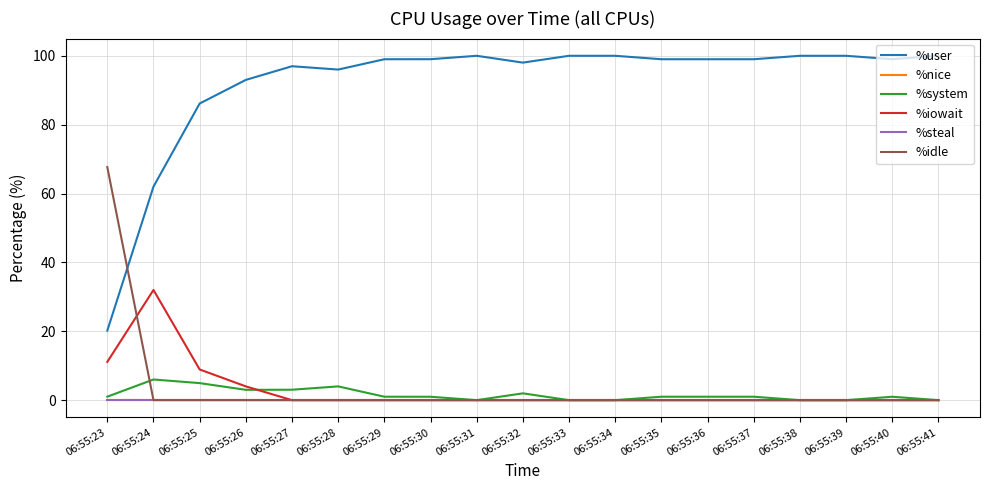

Is this an area chart (filled region under the line)?

No